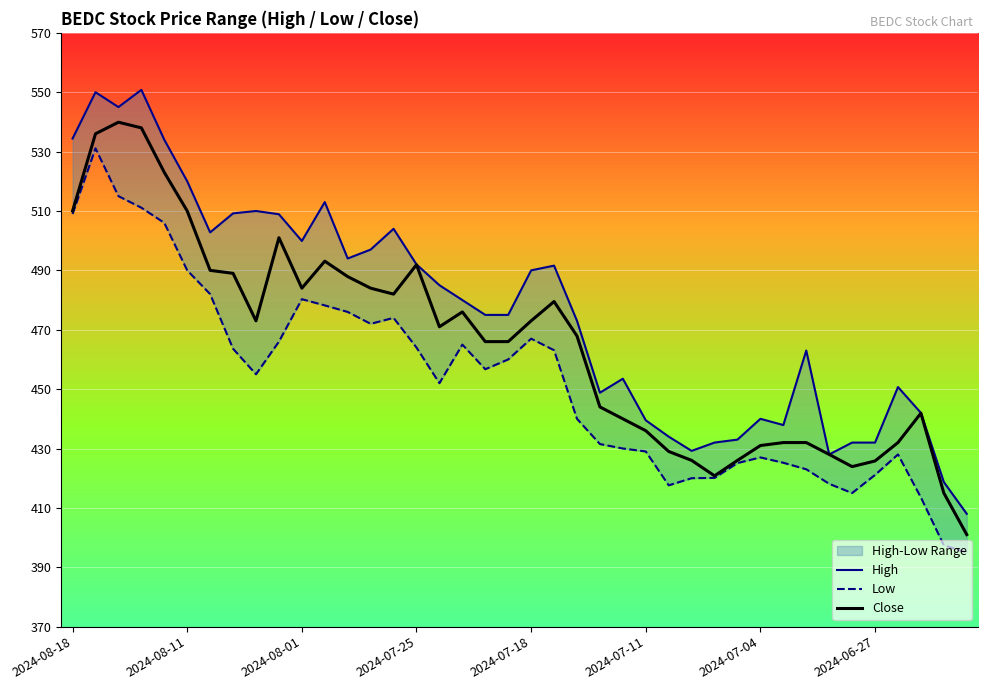

Where is the first local minimum for Low?

8